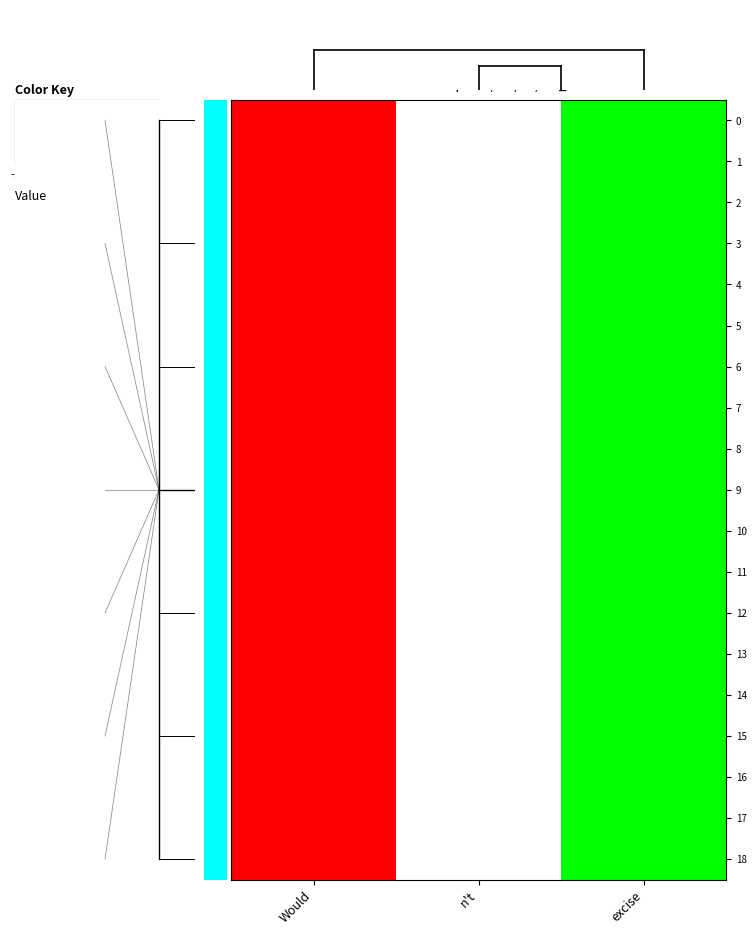

Reading left to right, extract all data points from this chart.

0: Would=-1	n't=0	excise=1
1: Would=-1	n't=0	excise=1
2: Would=-1	n't=0	excise=1
3: Would=-1	n't=0	excise=1
4: Would=-1	n't=0	excise=1
5: Would=-1	n't=0	excise=1
6: Would=-1	n't=0	excise=1
7: Would=-1	n't=0	excise=1
8: Would=-1	n't=0	excise=1
9: Would=-1	n't=0	excise=1
10: Would=-1	n't=0	excise=1
11: Would=-1	n't=0	excise=1
12: Would=-1	n't=0	excise=1
13: Would=-1	n't=0	excise=1
14: Would=-1	n't=0	excise=1
15: Would=-1	n't=0	excise=1
16: Would=-1	n't=0	excise=1
17: Would=-1	n't=0	excise=1
18: Would=-1	n't=0	excise=1